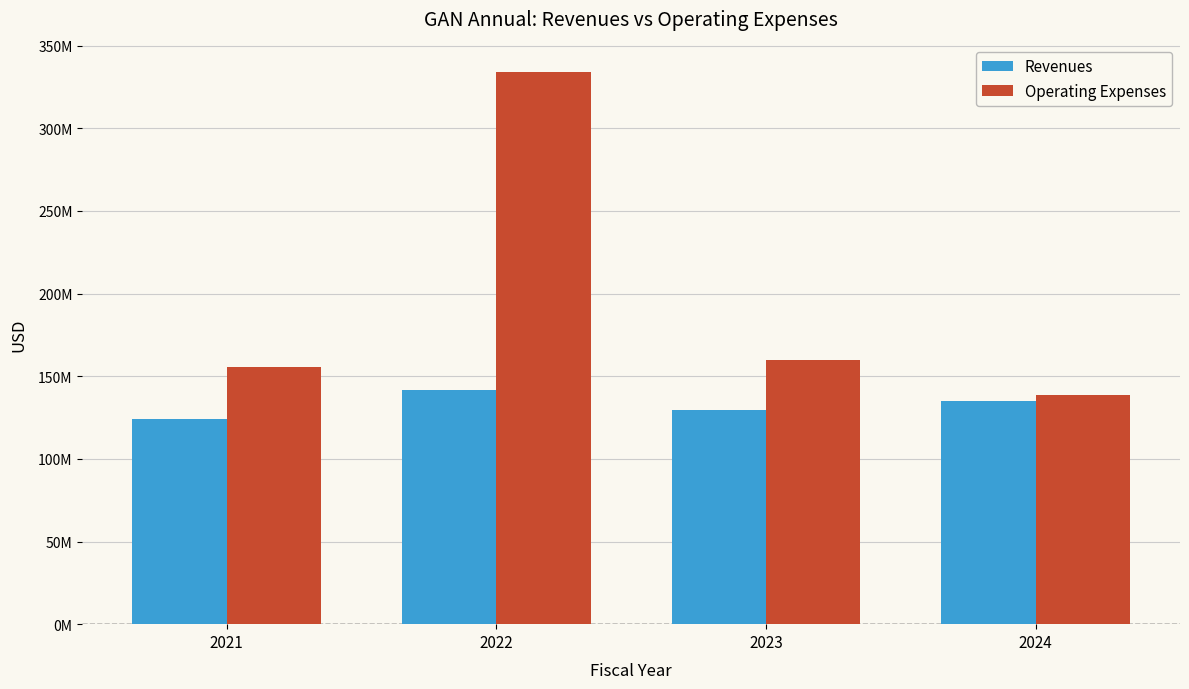

What is the value of the Revenues bar at the 1st from the left?

124163000